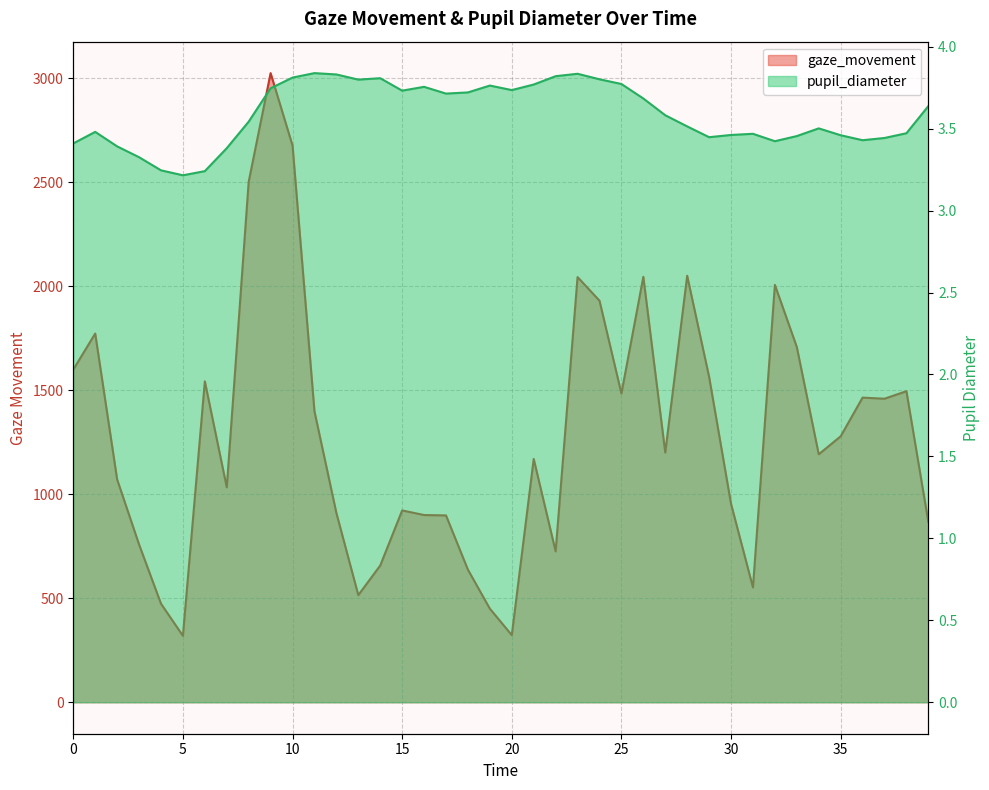

At which category is the sum across all series the highest?

9.0